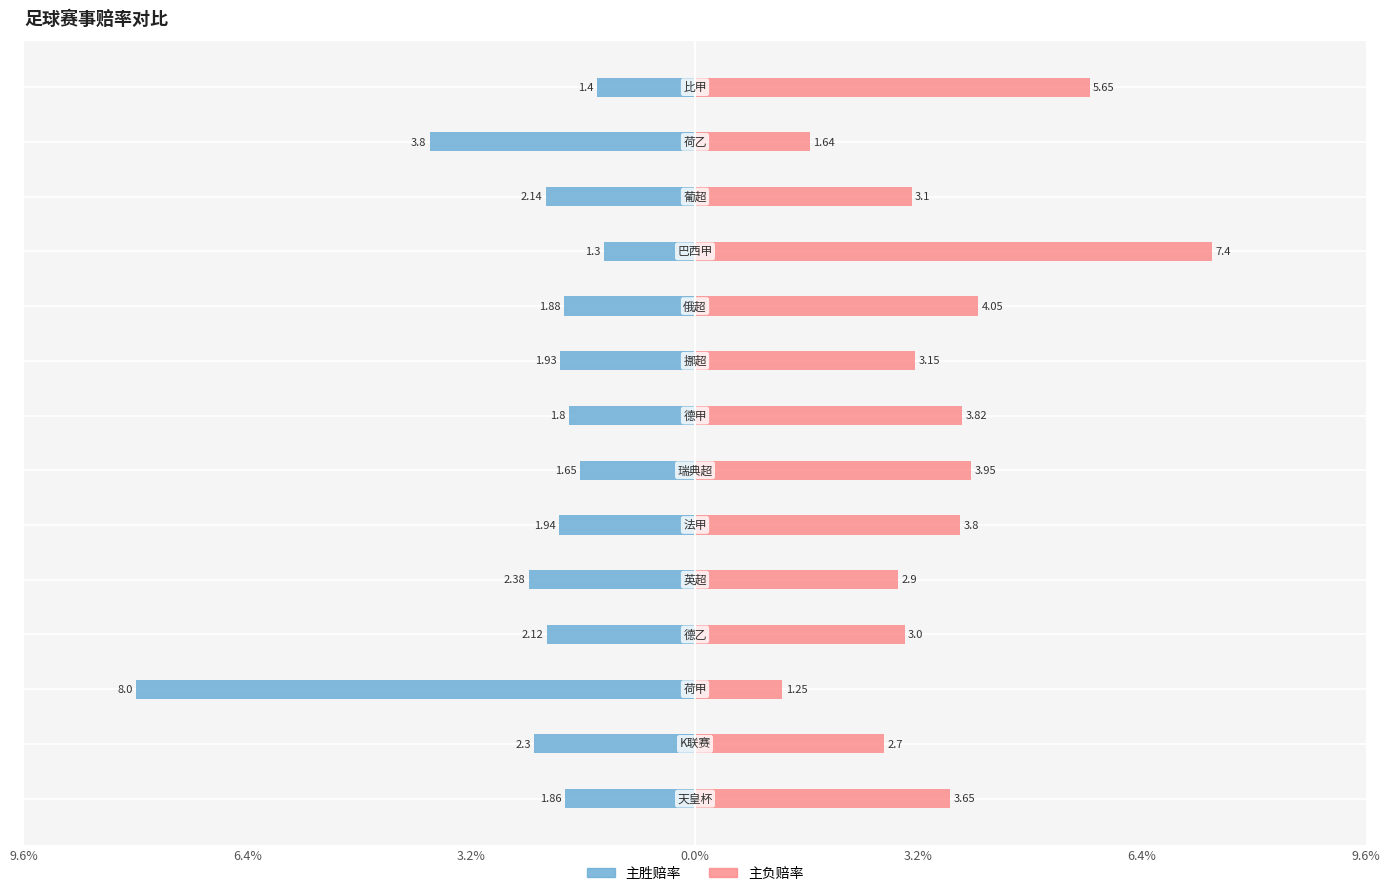

What is the difference between the maximum and minimum values in the 主胜赔率 series?

6.7